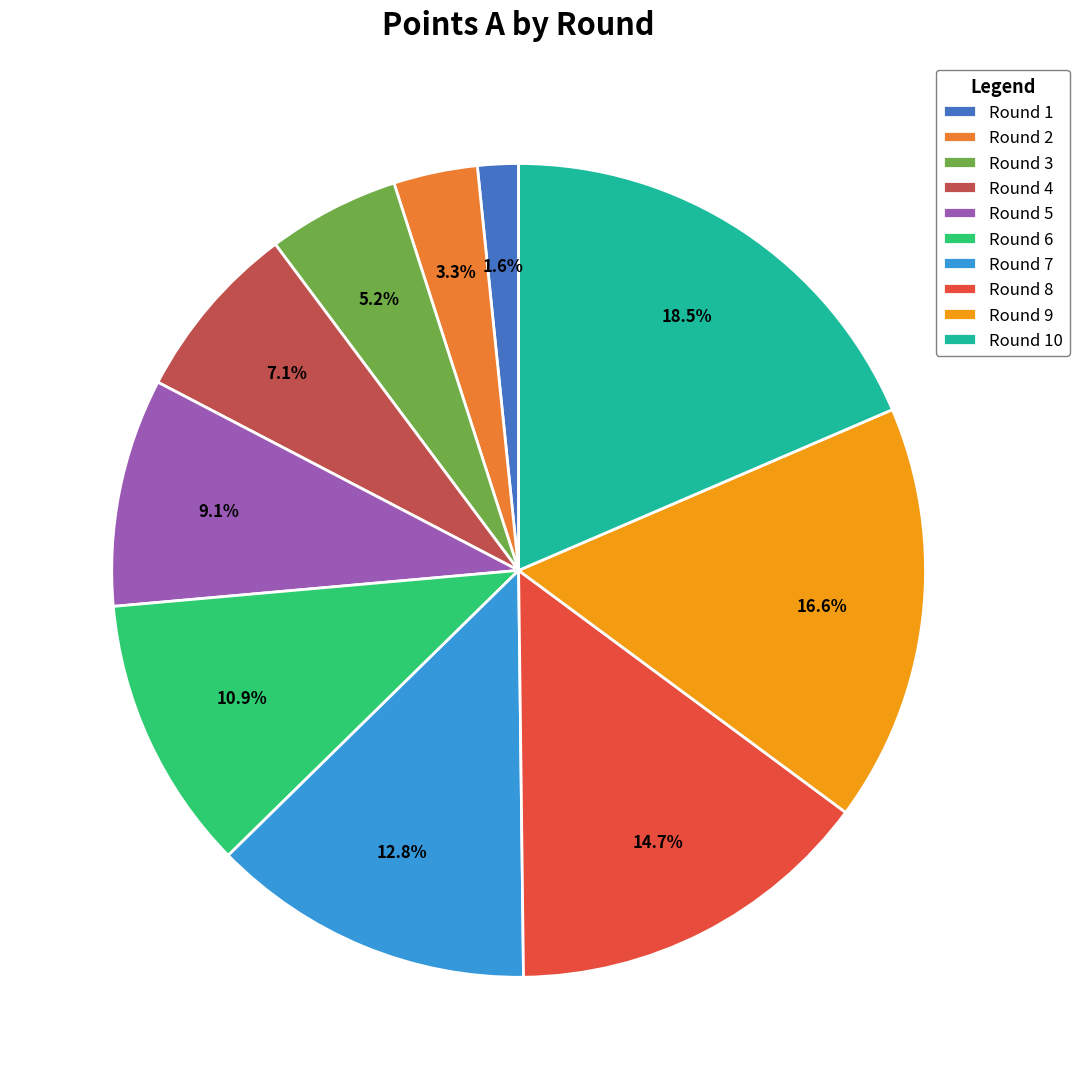

How many segments does this pie chart have?

10